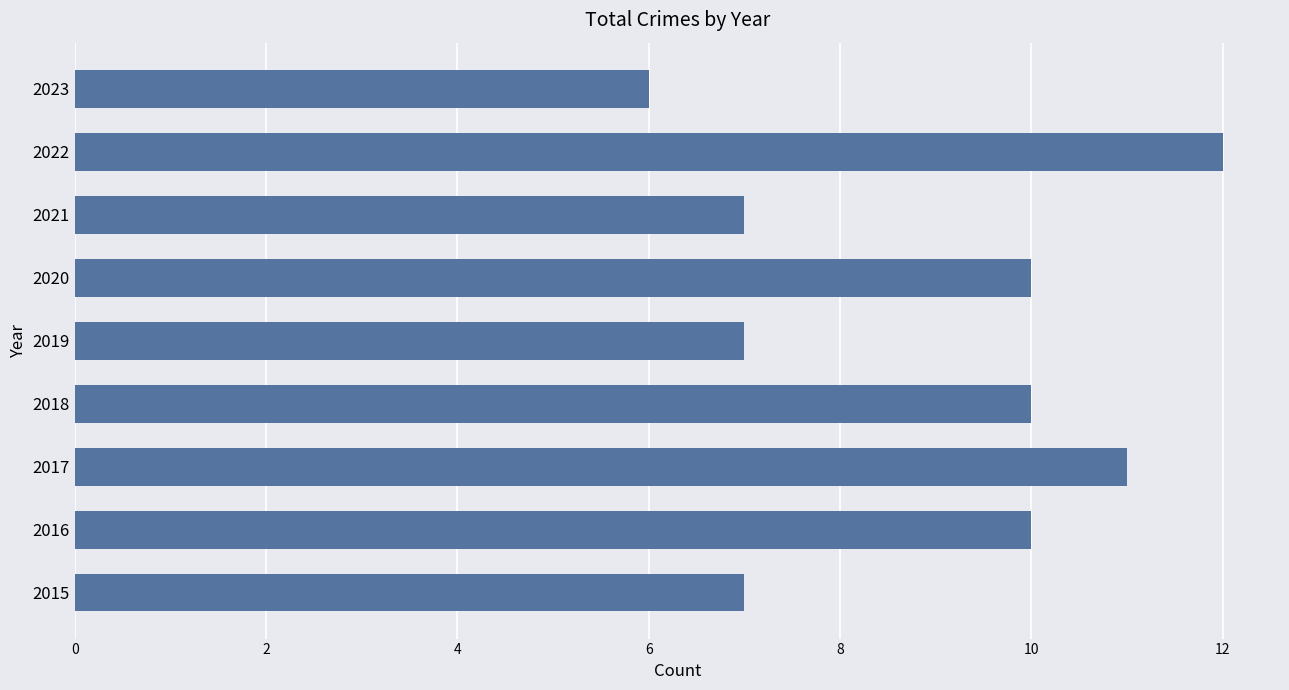

What is the greatest value displayed?

12